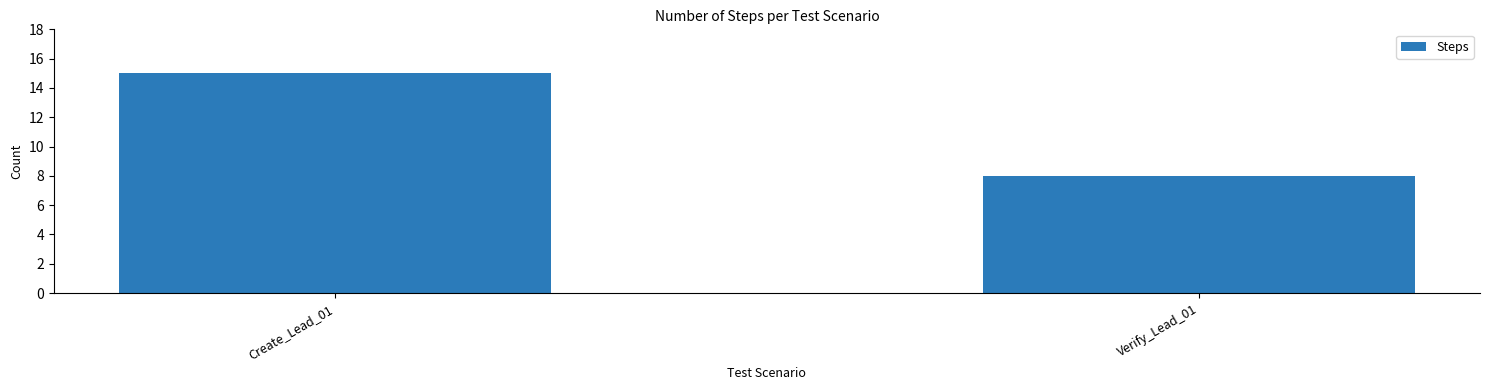

Reading left to right, what are all the values shown in this chart?

15	8